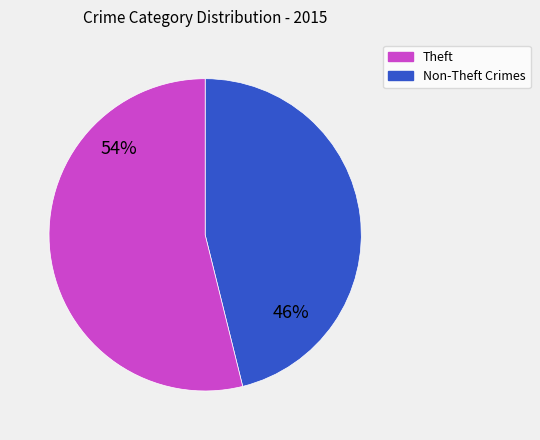

To the nearest percent, what is the average slice percentage?

50%